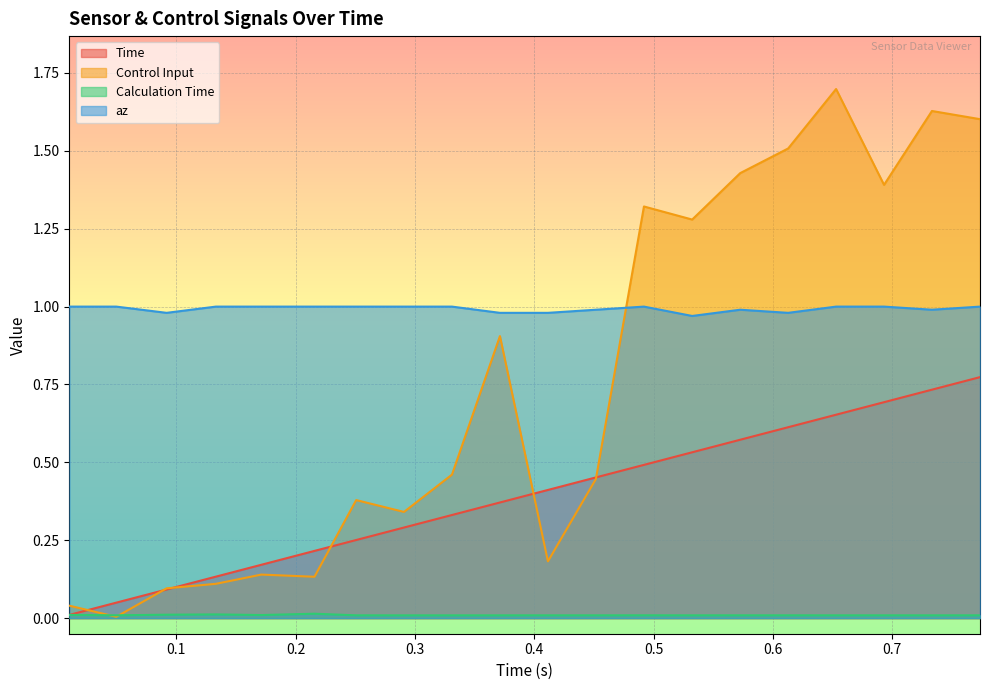

At which category is the sum across all series the highest?

0.7736363410949707